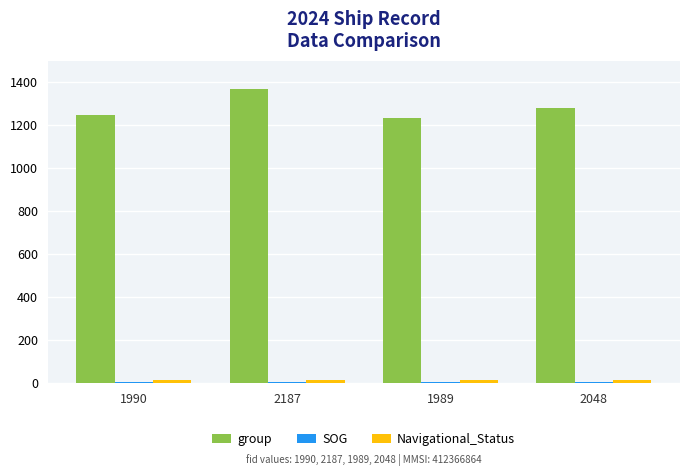

Where is group nearest to the value 1300?

2048